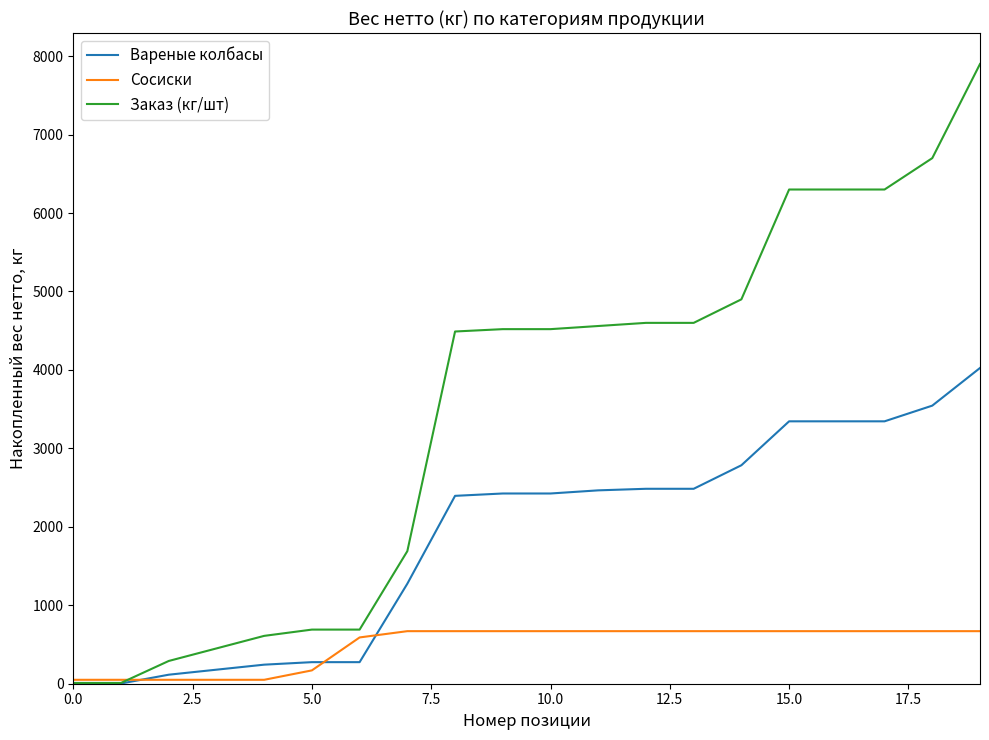

Which series has the largest total across all categories?

Заказ (кг/шт)